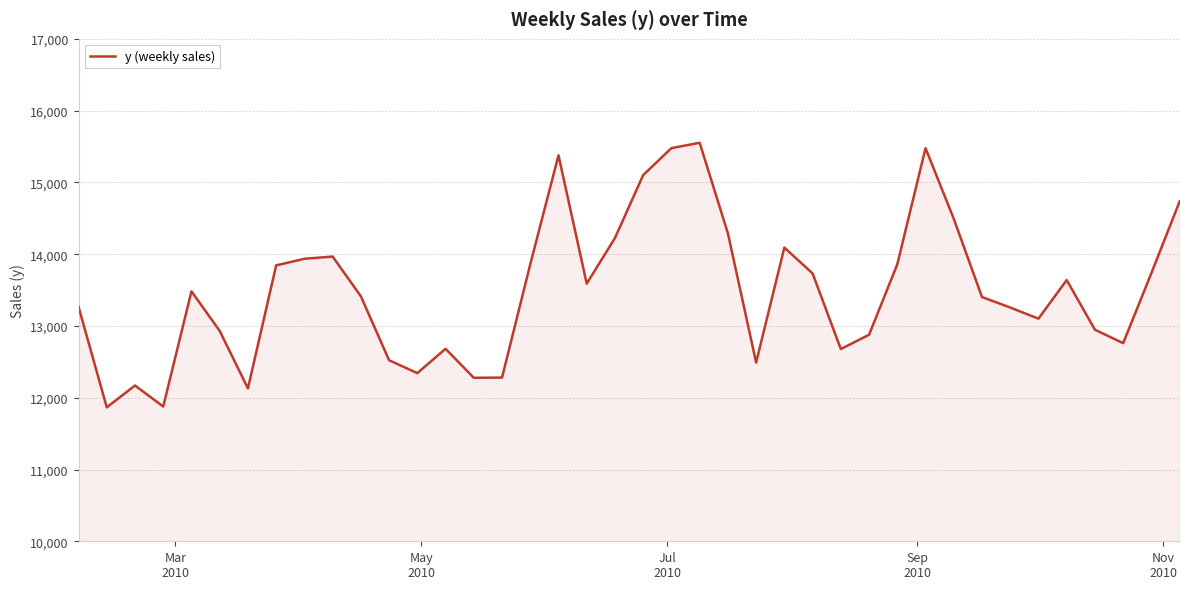

How many lines are shown in the chart?

1